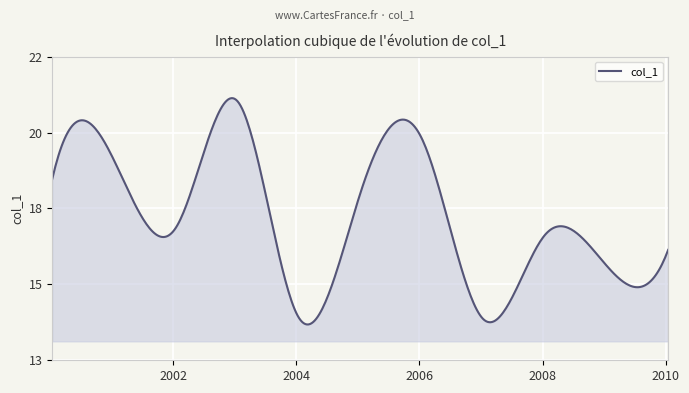

List the labels in order of value, largest first.

2003-01-15, 2006-01-15, 2001-01-15, 2000-01-15, 2005-01-15, 2002-01-15, 2008-01-15, 2010-01-15, 2009-01-15, 2004-01-15, 2007-01-15